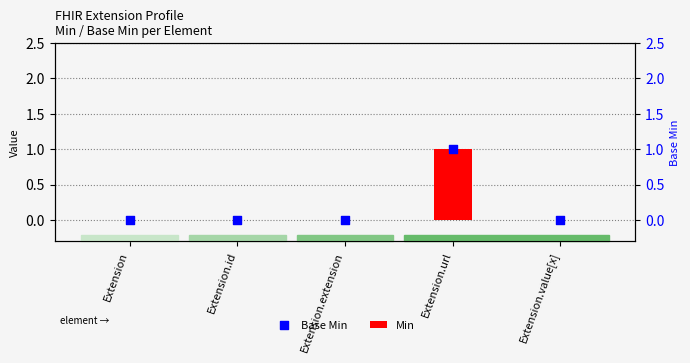

At which category is the sum across all series the highest?

Extension.url